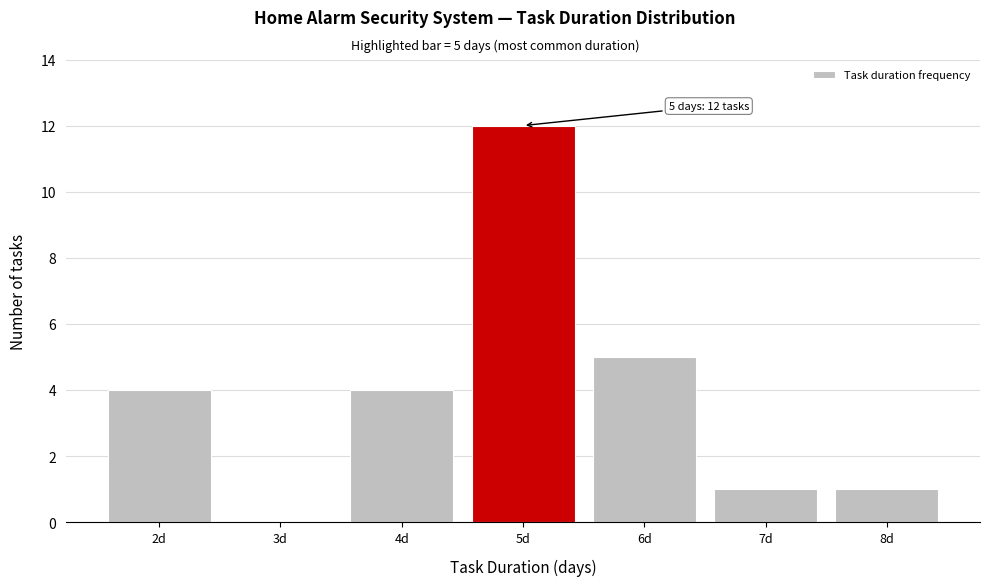

Over which range of the x-axis is the bar tallest?

4.5 to 5.5